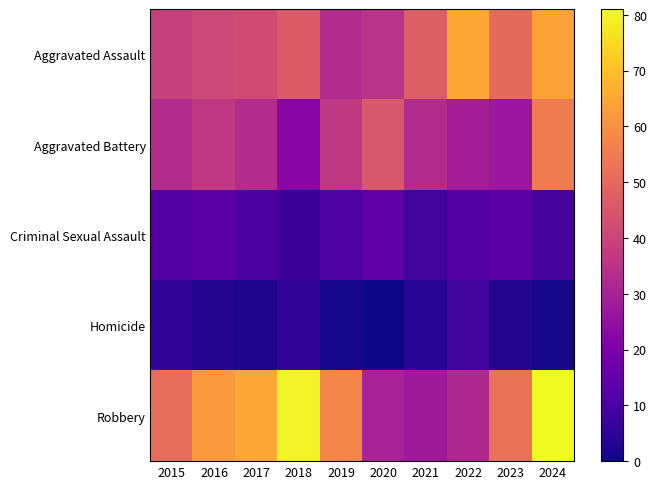

At which category is the sum across all series the highest?

2024